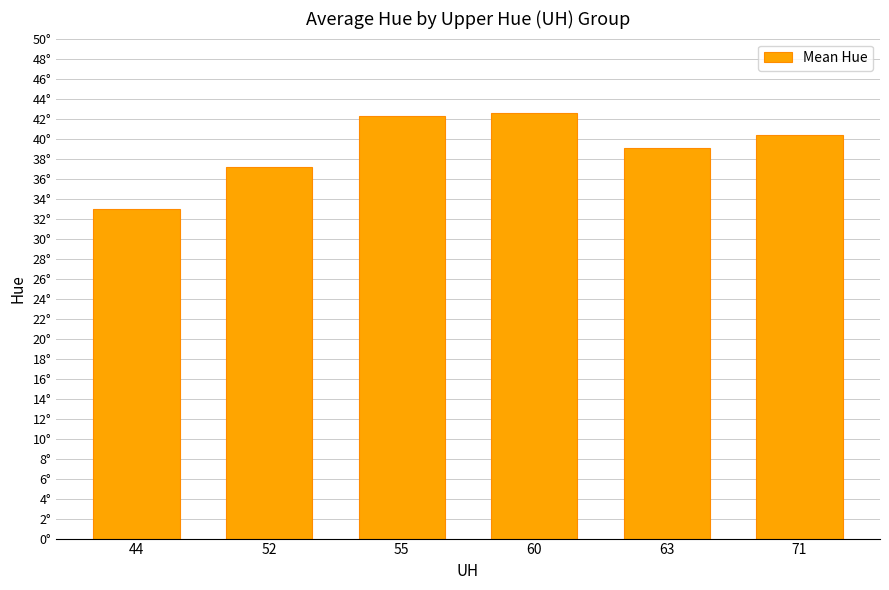

What is the smallest value displayed?

32.9